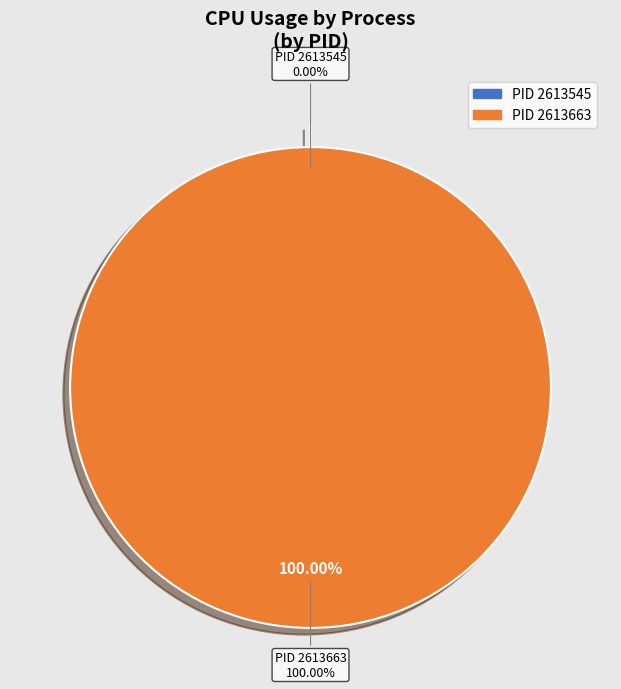

What is the smallest slice in the pie chart?

2613545